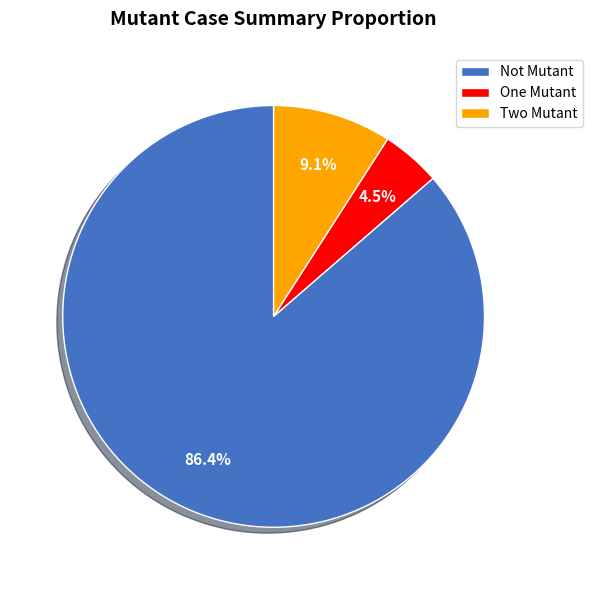

Which slice is the smallest?

One Mutant